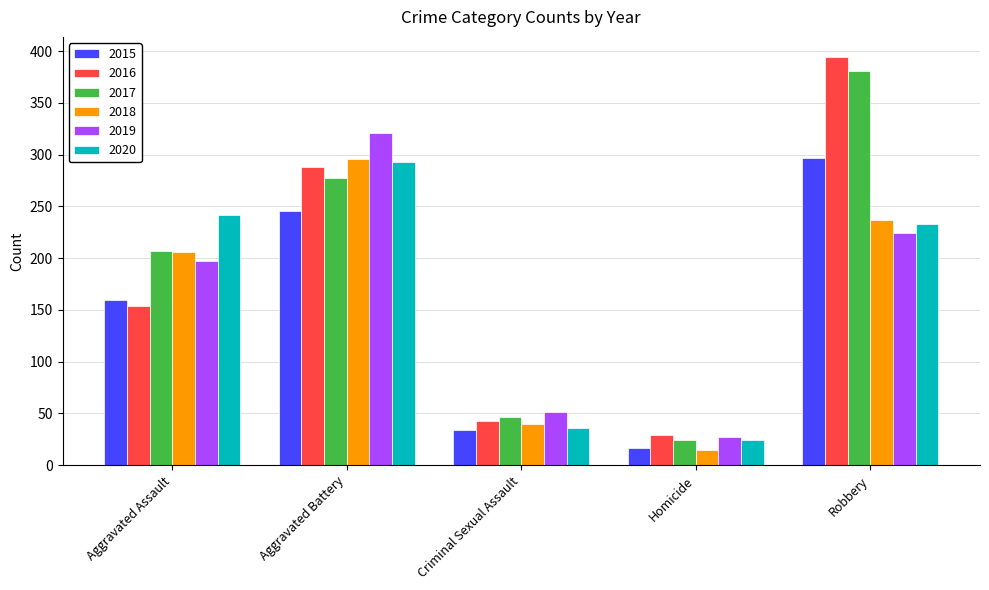

The 2020 series shows 402 at Robbery. True or false?

False